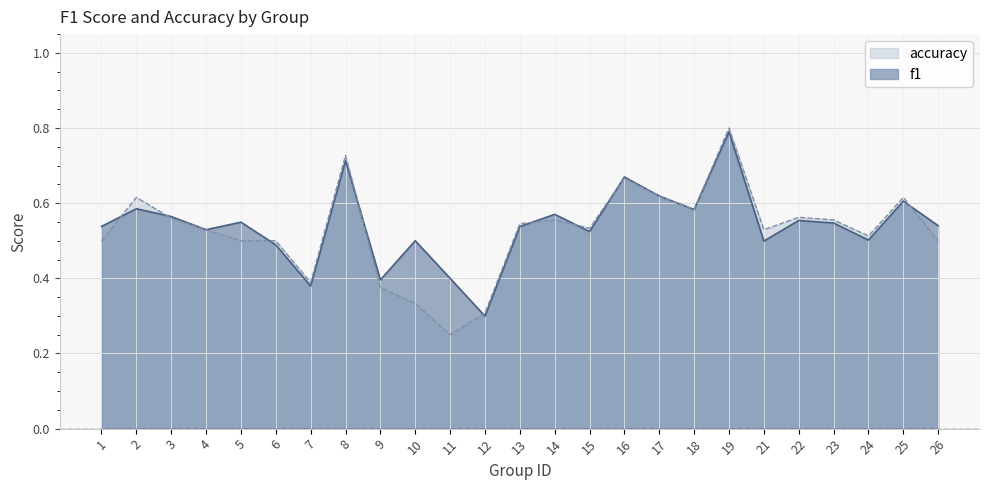

Where is the first local maximum for accuracy?

2